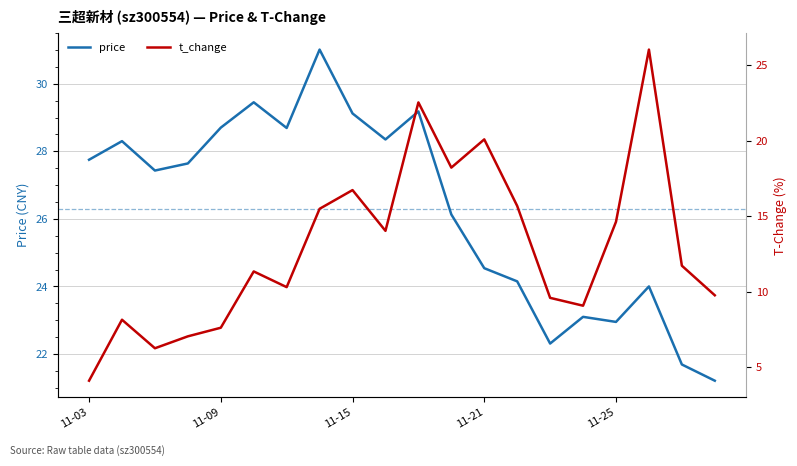

What is the total value across all series at 5?

40.8